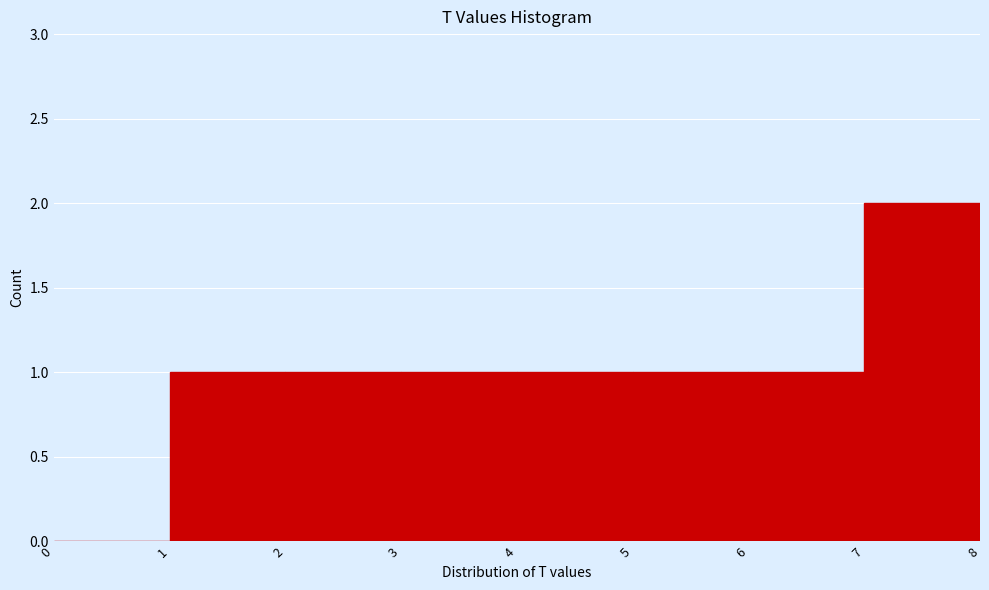

What is the height of the bar covering 1 to 2 on the x-axis? The values are not printed on the chart, so give them approximately, as read against the axis.

1